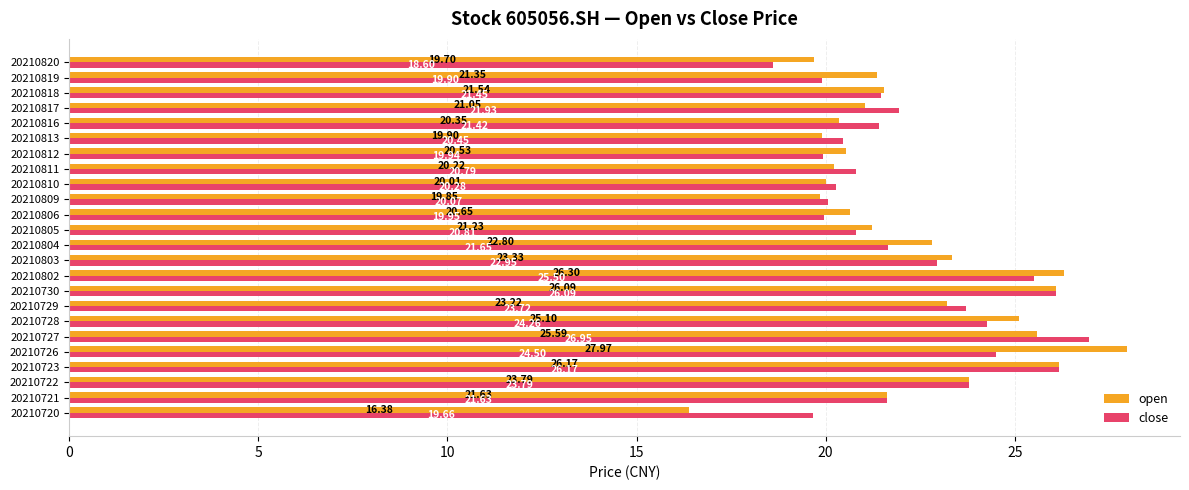

What is the sum of the close values at 20210723 and 20210820?

44.8